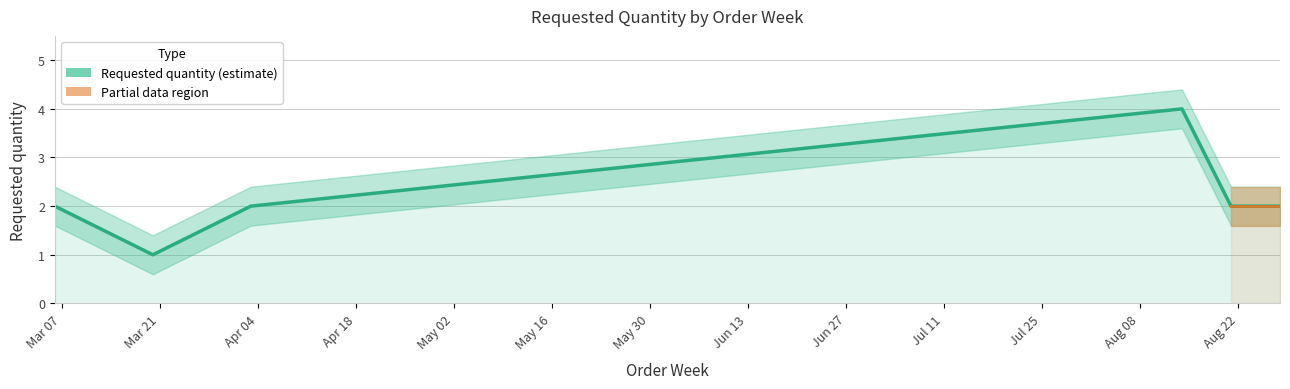

What is the sum of all values?

13